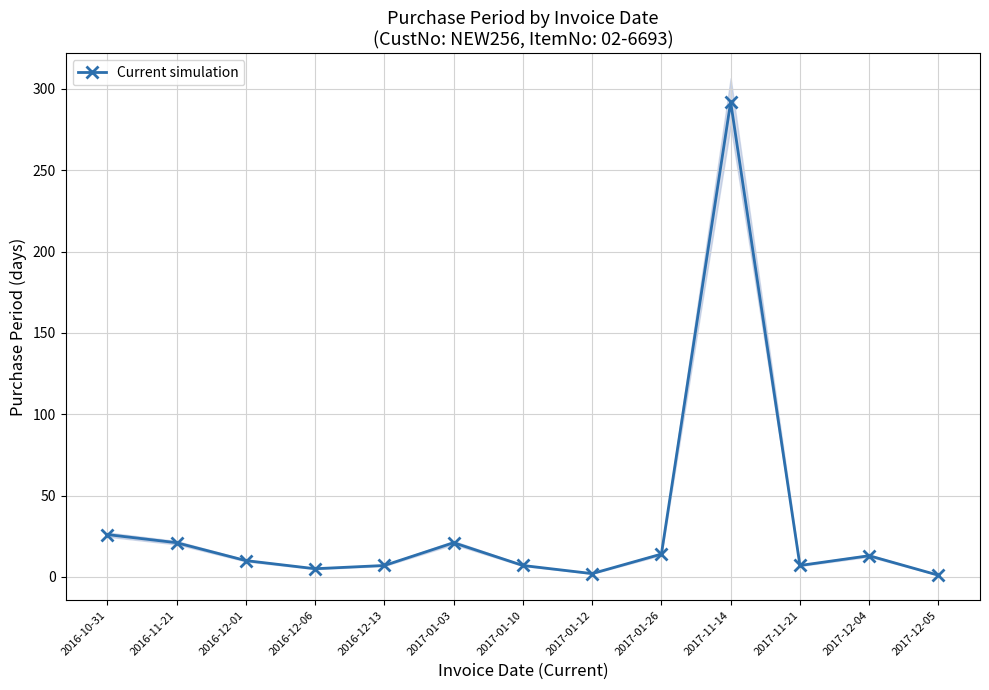

How many data points are above 10?

6